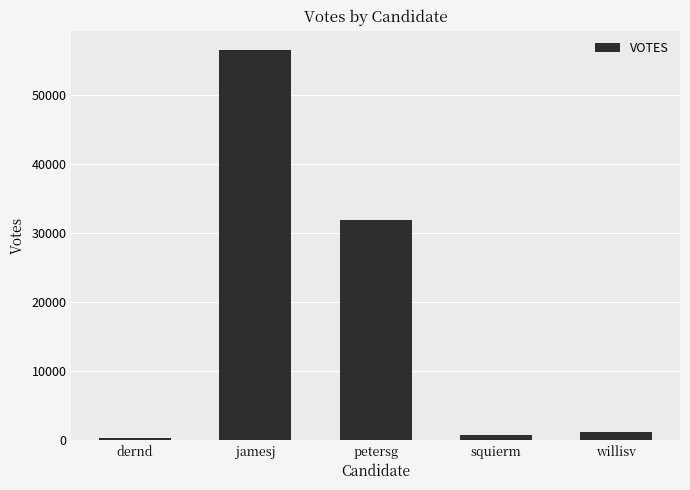

Approximately how many times larger is the value at dernd compared to willisv?

0.3